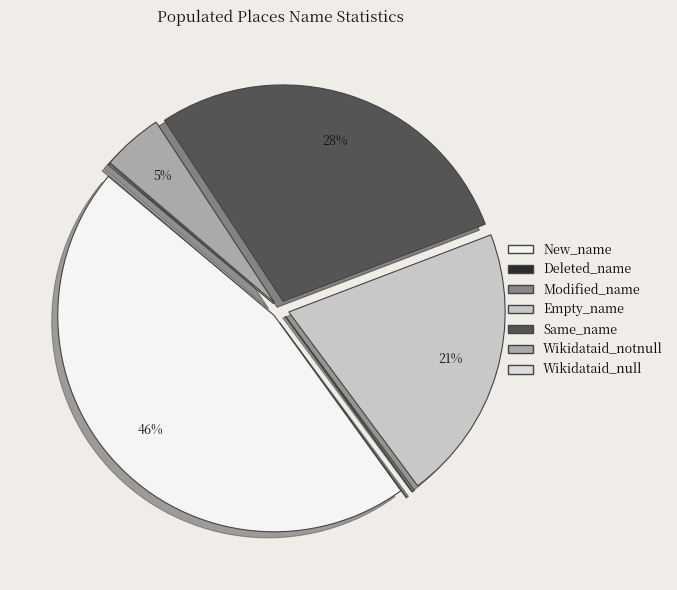

Which slice is the largest?

New_name